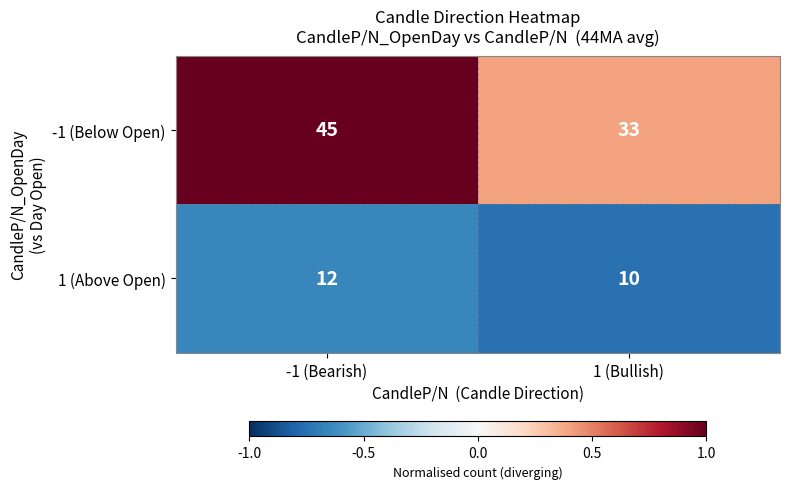

True or false: 1 (Above Open) has a value of 10 at 1 (Bullish).

True